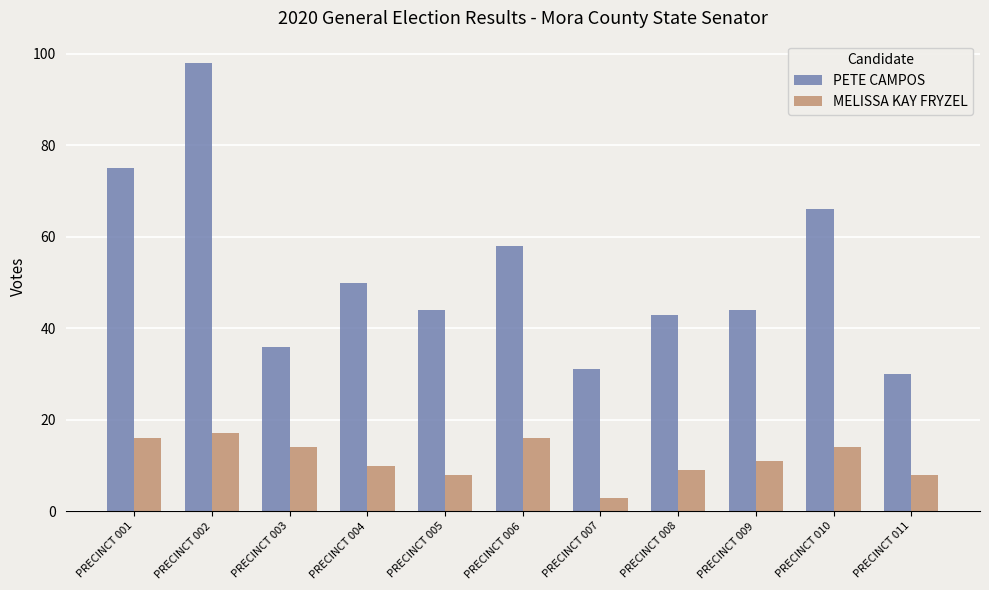

At which label does MELISSA KAY FRYZEL reach its peak?

PRECINCT 002